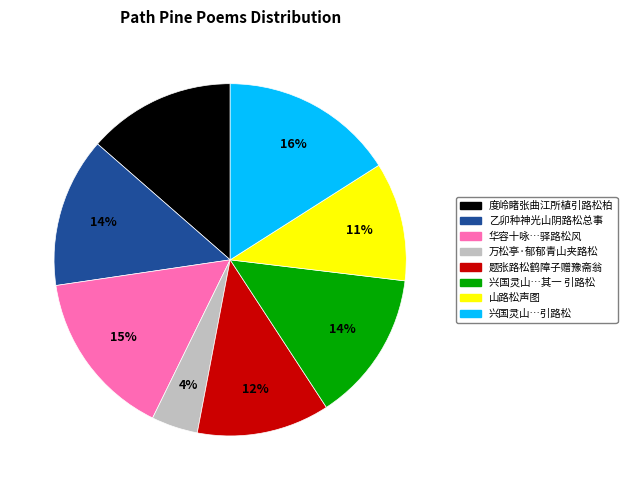

Is there a majority slice in this chart?

No